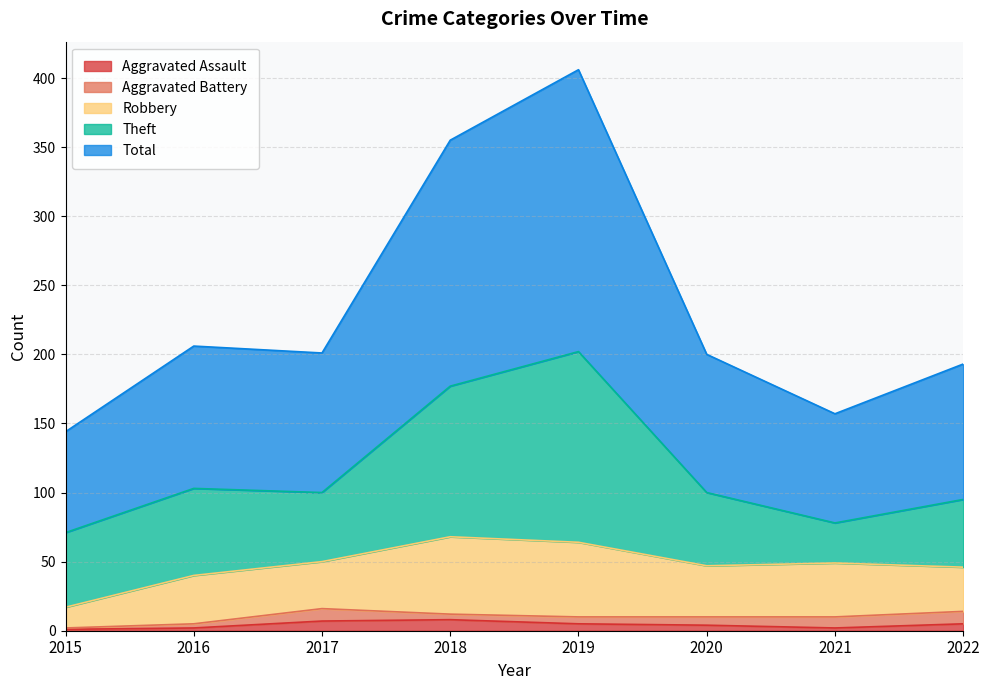

Which series changed the most between 2015 and 2022?

Total